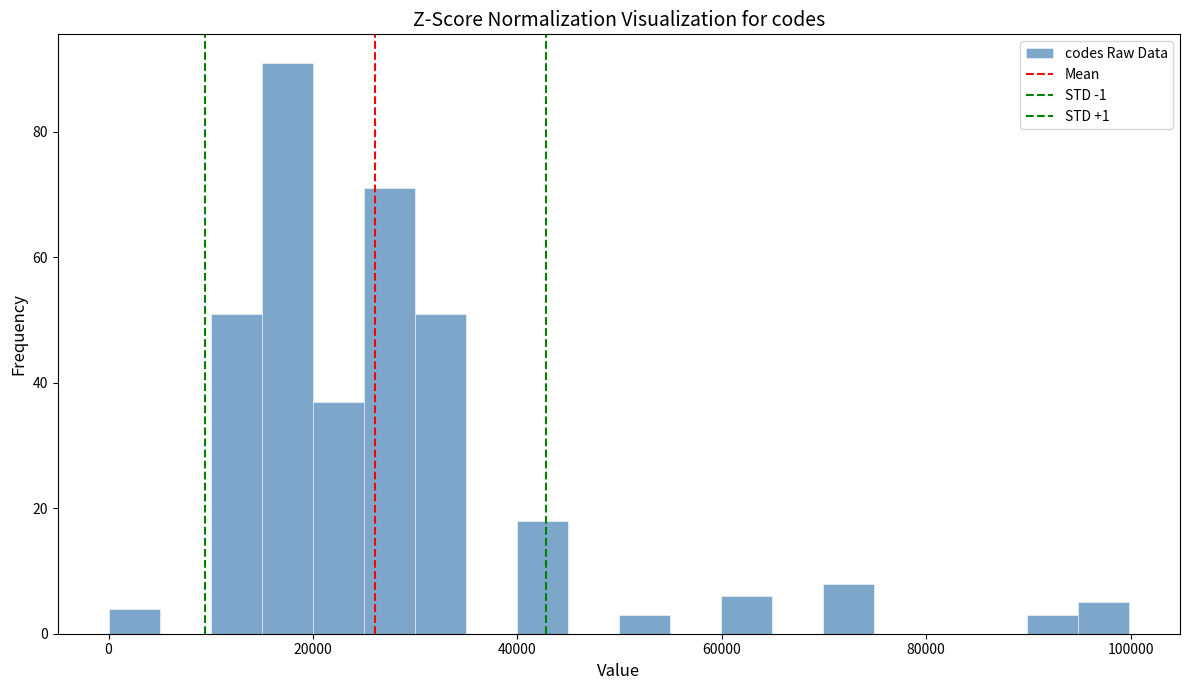

Around what value on the x-axis is the tallest bar? Give the approximate position of its centre, as read against the axis.

18000